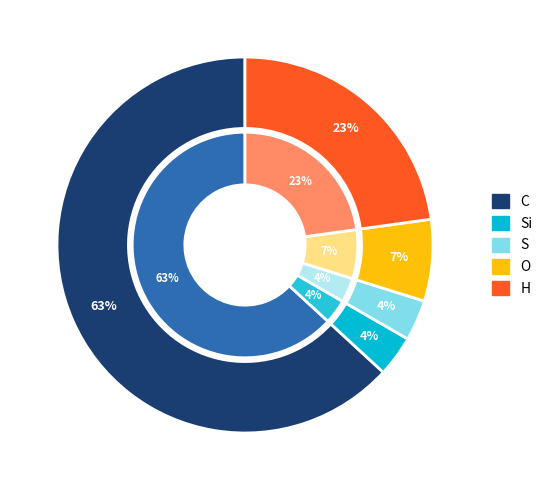

What percentage is the C slice, to the nearest percent?

63%